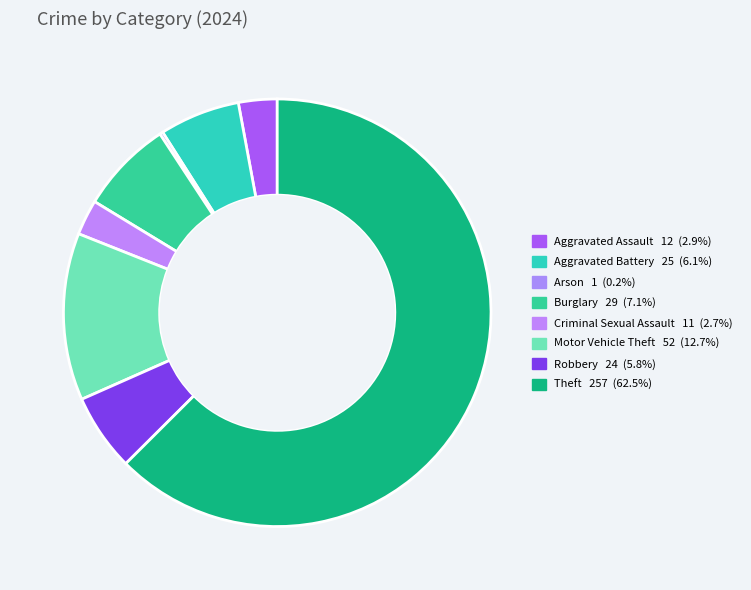

Which slice is the largest?

Theft